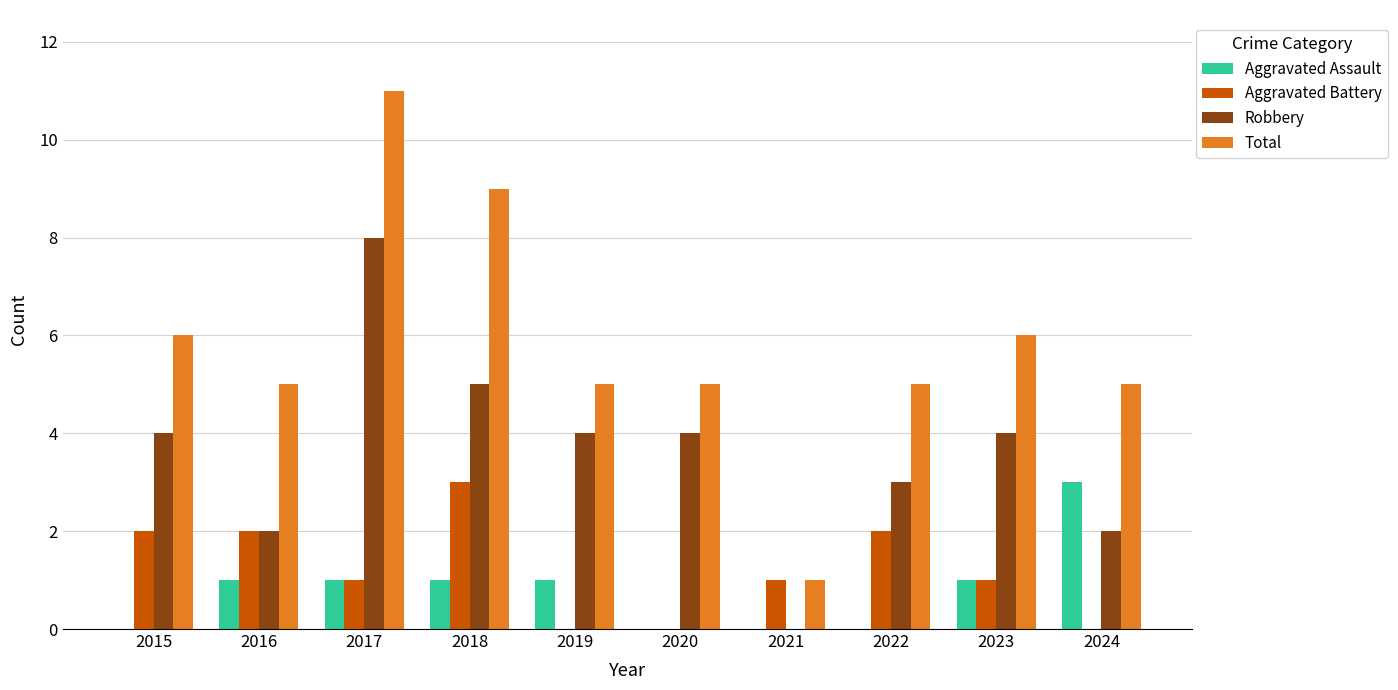

Where does the Aggravated Battery series first go above 1?

2015